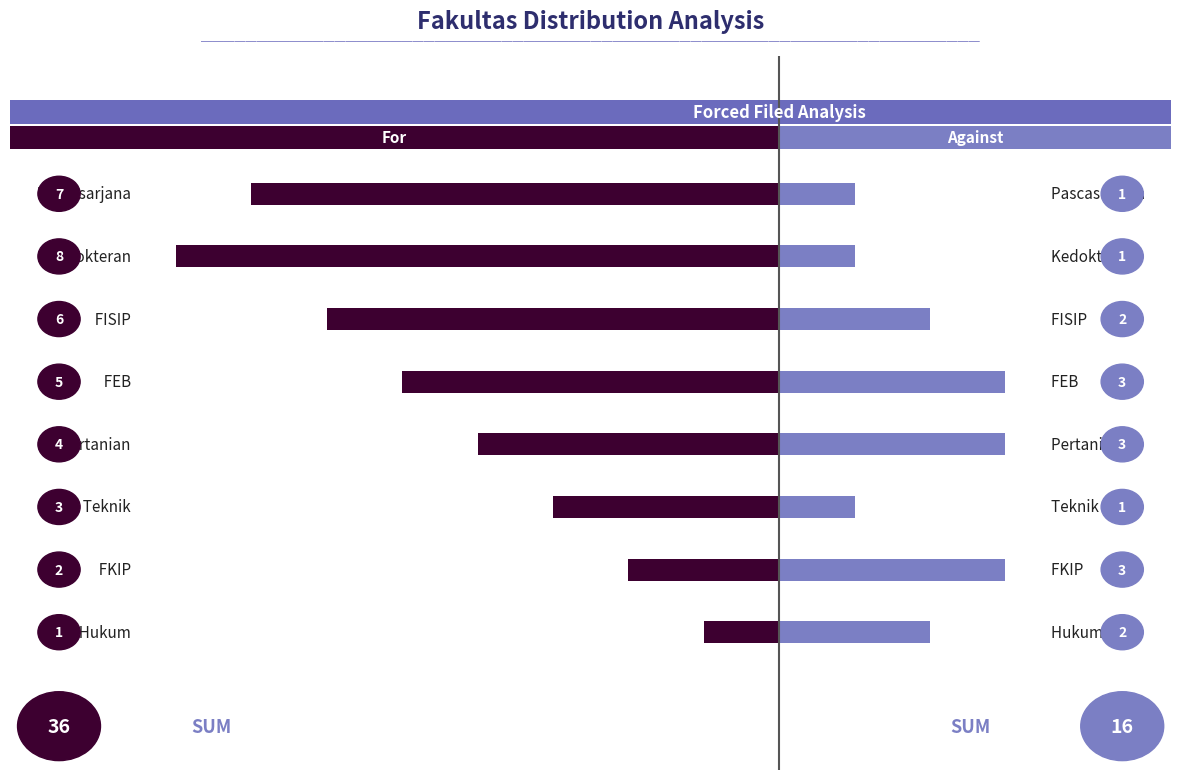

How many groups of bars are there?

8